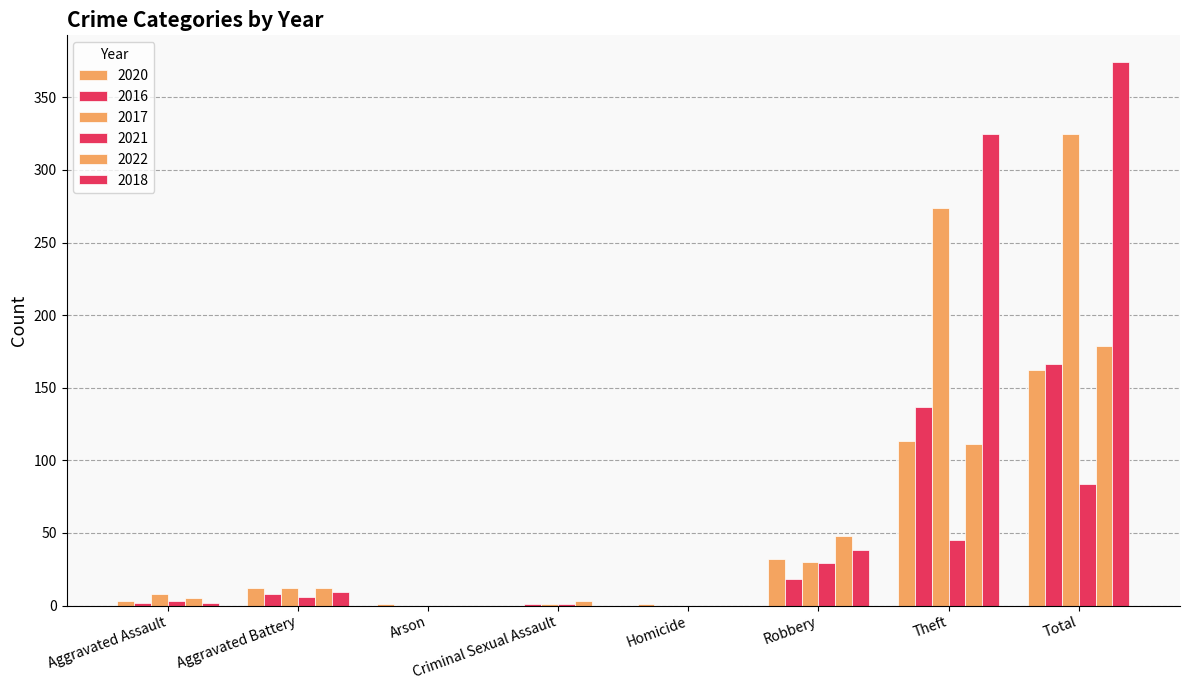

How many categories are shown in the chart?

8